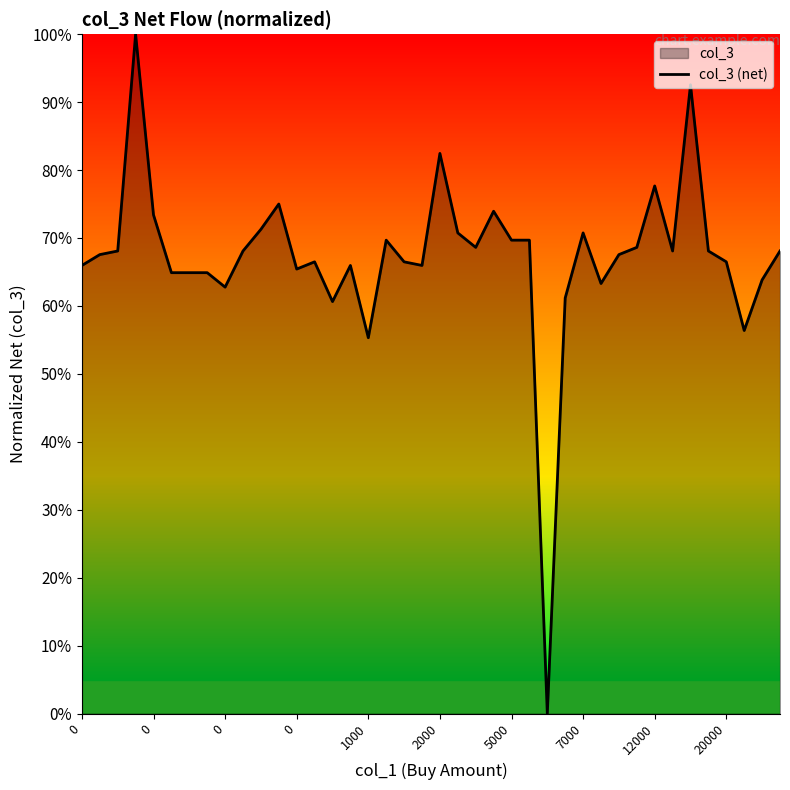

What is the ratio of the value at 15 to the value at 13?

1.0